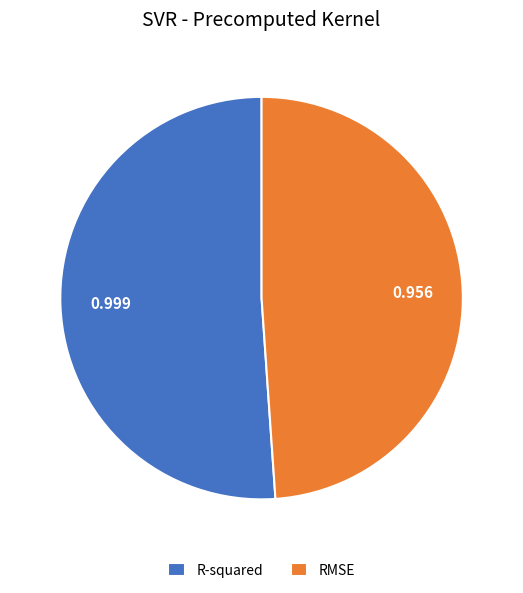

Rank the categories by value from highest to lowest.

R-squared, RMSE